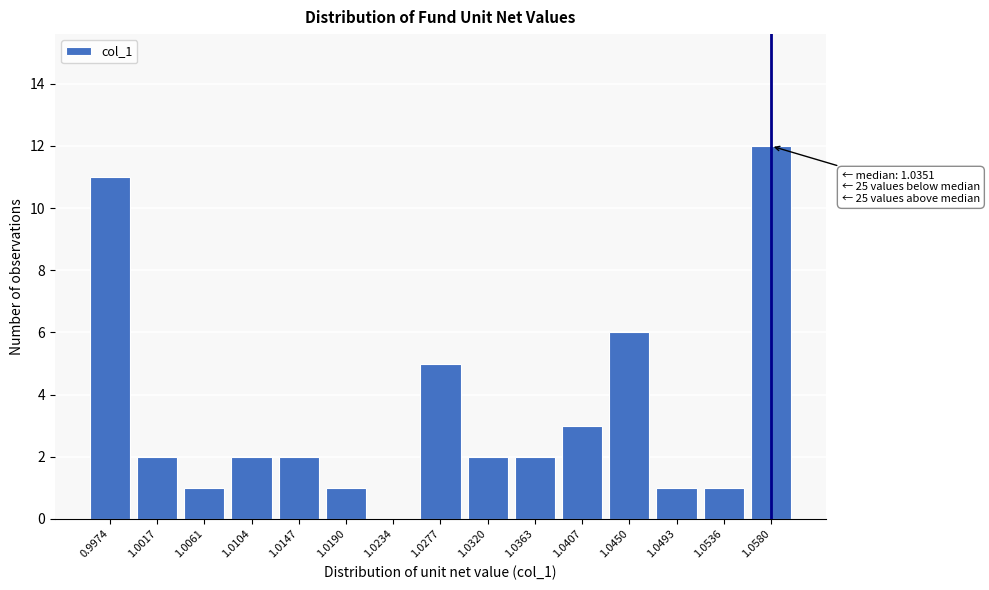

Reading left to right, extract all data points from this chart.

0.9974=11	1.0017=2	1.0061=1	1.0104=2	1.0147=2	1.0190=1	1.0234=0	1.0277=5	1.0320=2	1.0363=2	1.0407=3	1.0450=6	1.0493=1	1.0536=1	1.0580=12